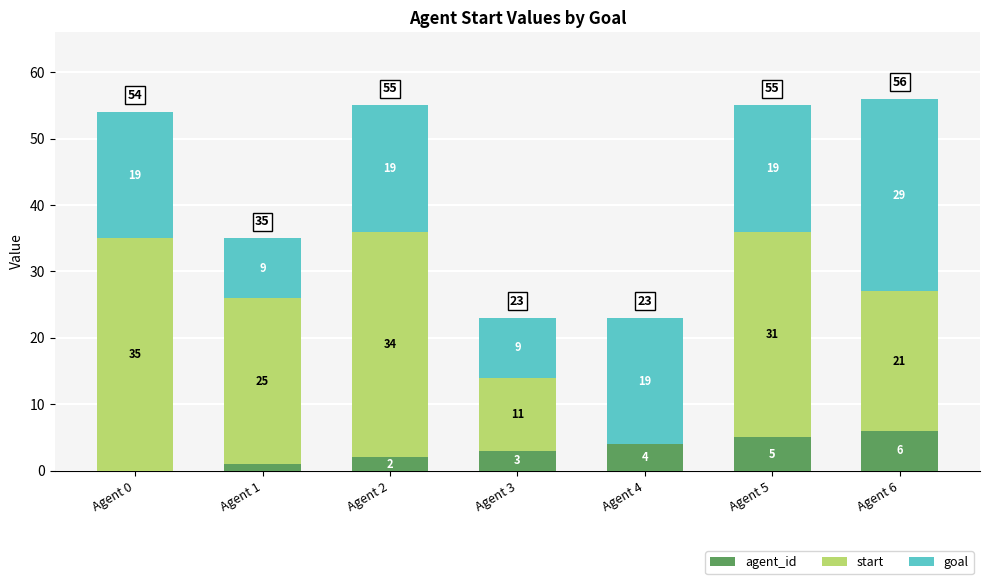

How many data points does each series have?

7